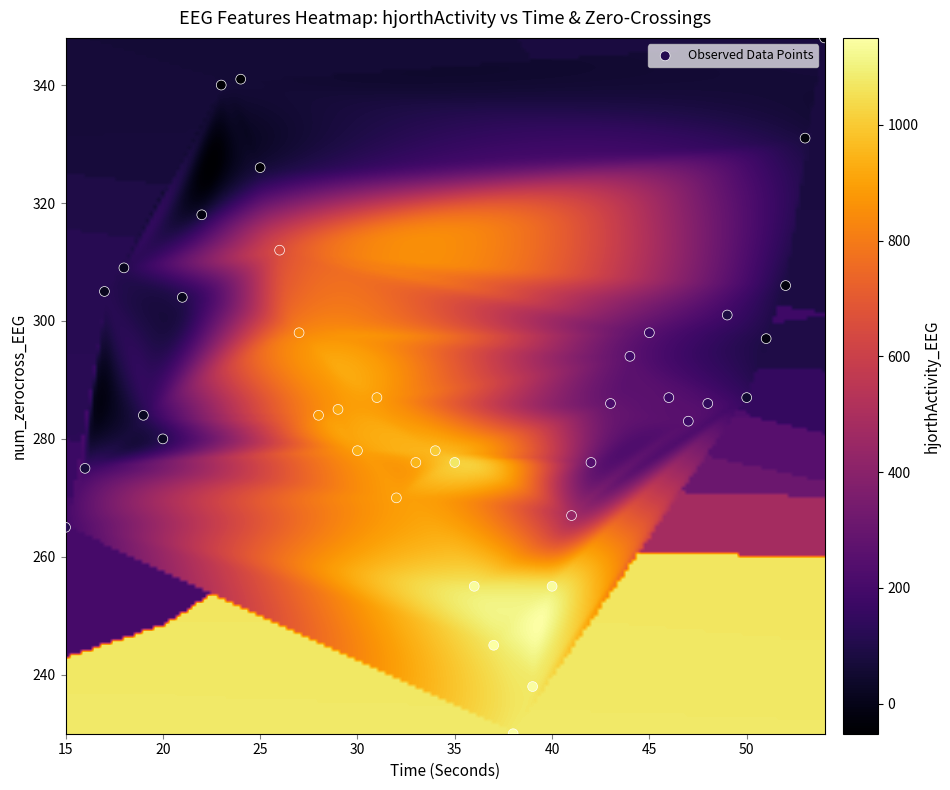

What is the range of X values (max minus min)?

39